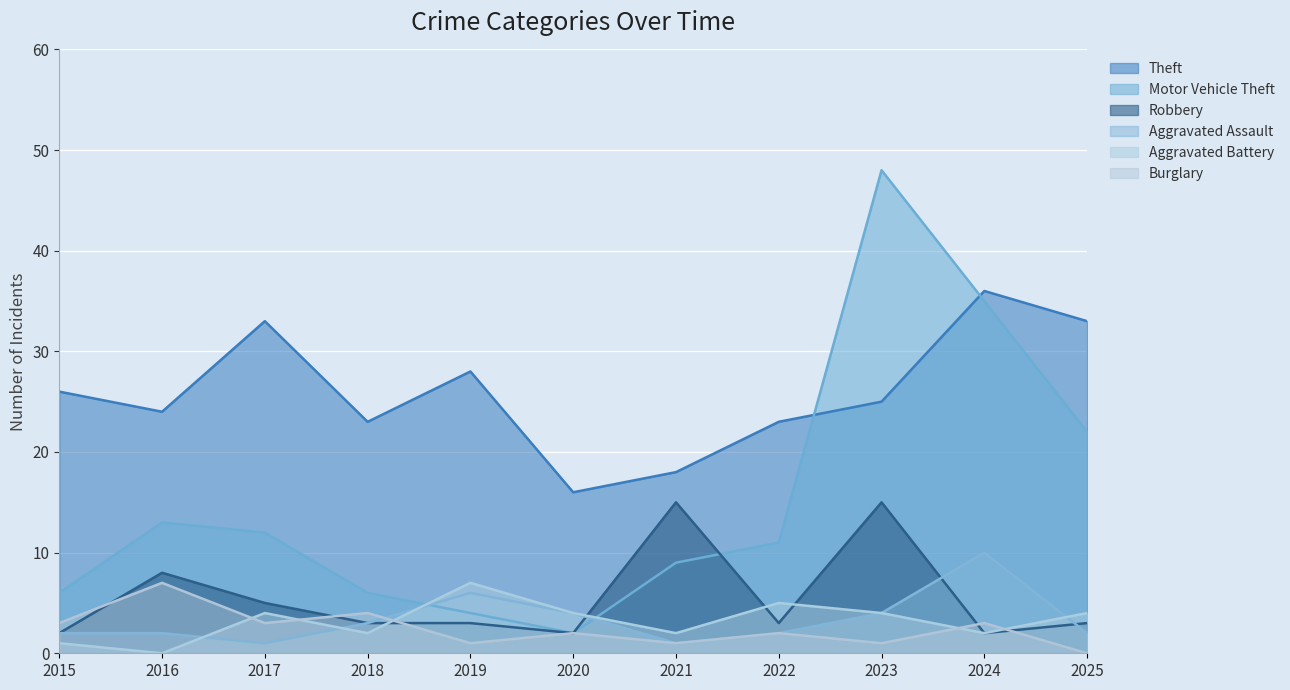

True or false: Robbery has more than 2 interior local peaks.

True